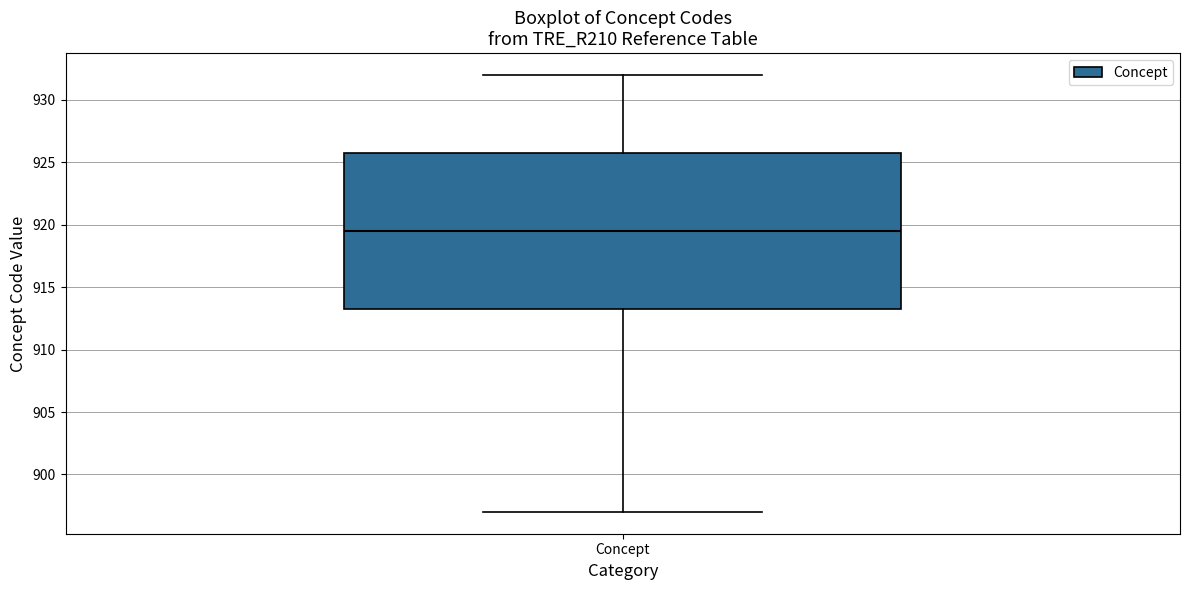

Where is the upper edge of the box for Concept on the y-axis? The values are not printed on the chart, so give them approximately, as read against the axis.

926.0